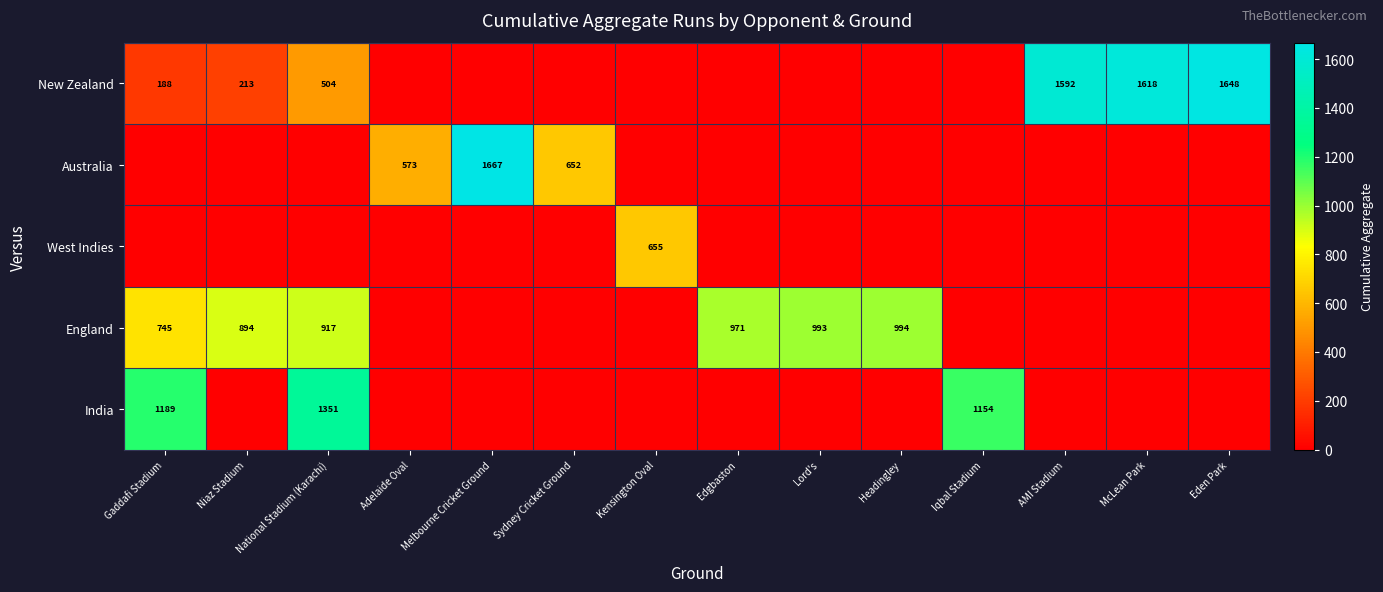

Is it true that Australia equals 652 at Sydney Cricket Ground?

True